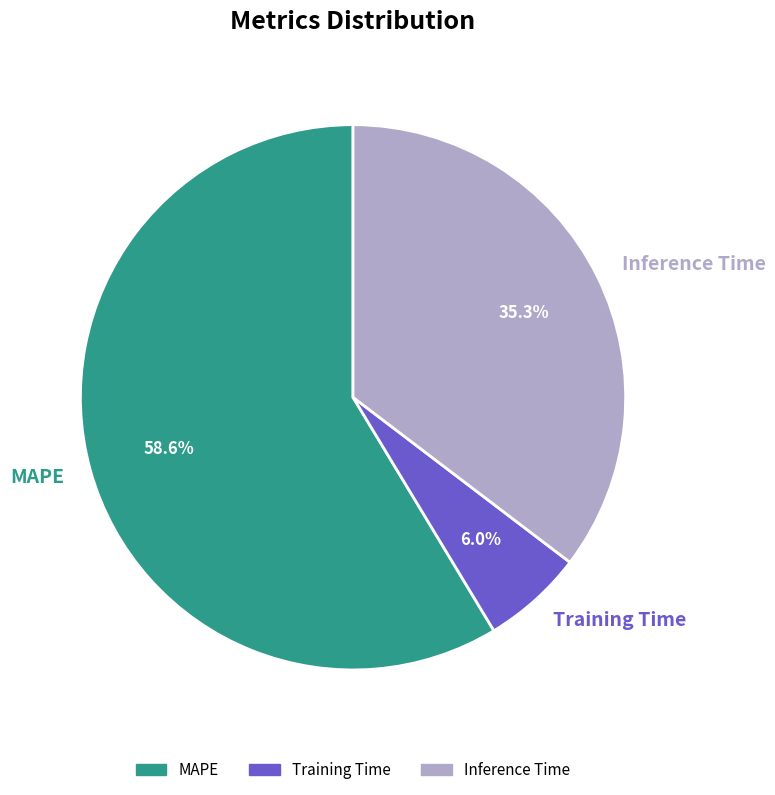

Between MAPE and Inference Time, which is larger?

MAPE